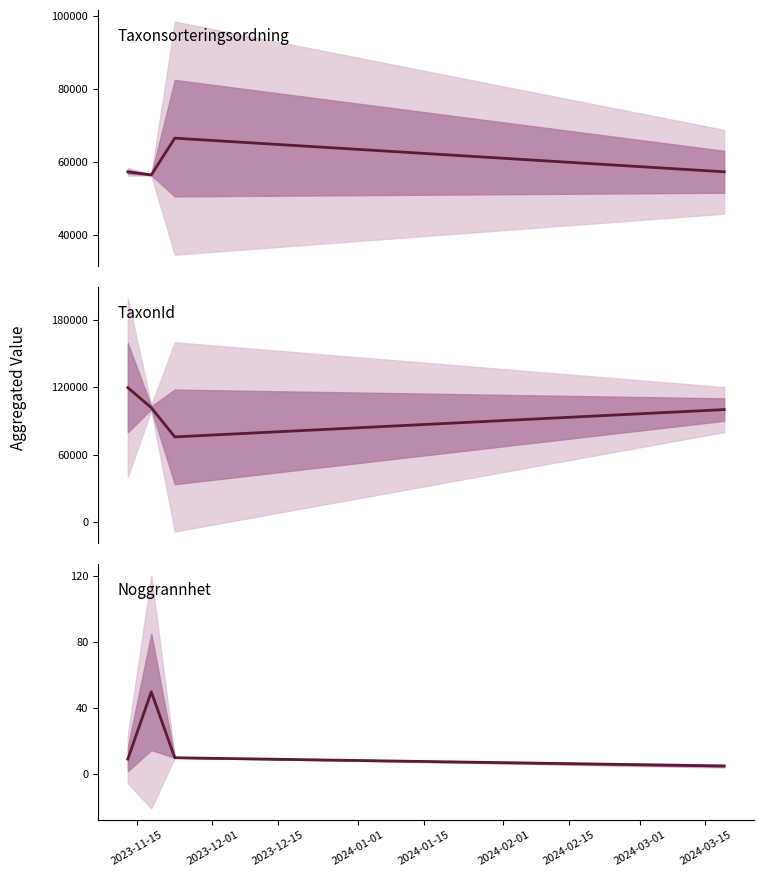

What is the difference between the highest and lowest values at 2023-12-01?

101706.7